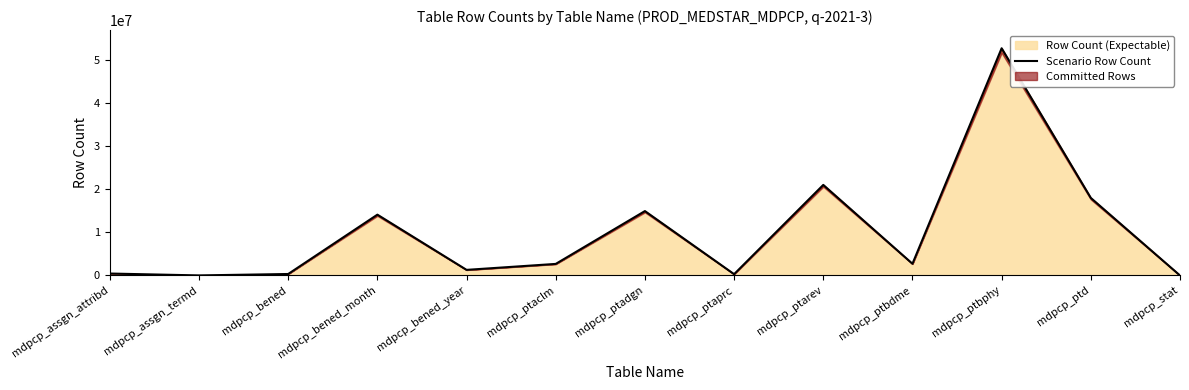

What is the label of the 7th point from the right?

mdpcp_ptadgn